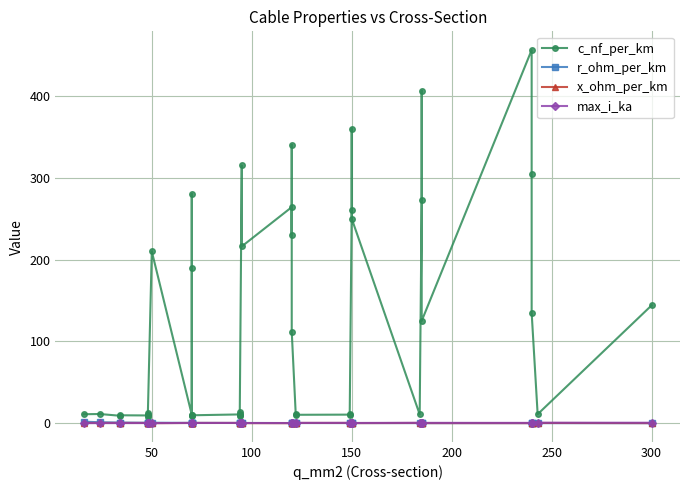

What is the difference between the second highest and minimum values in the x_ohm_per_km series?

0.4